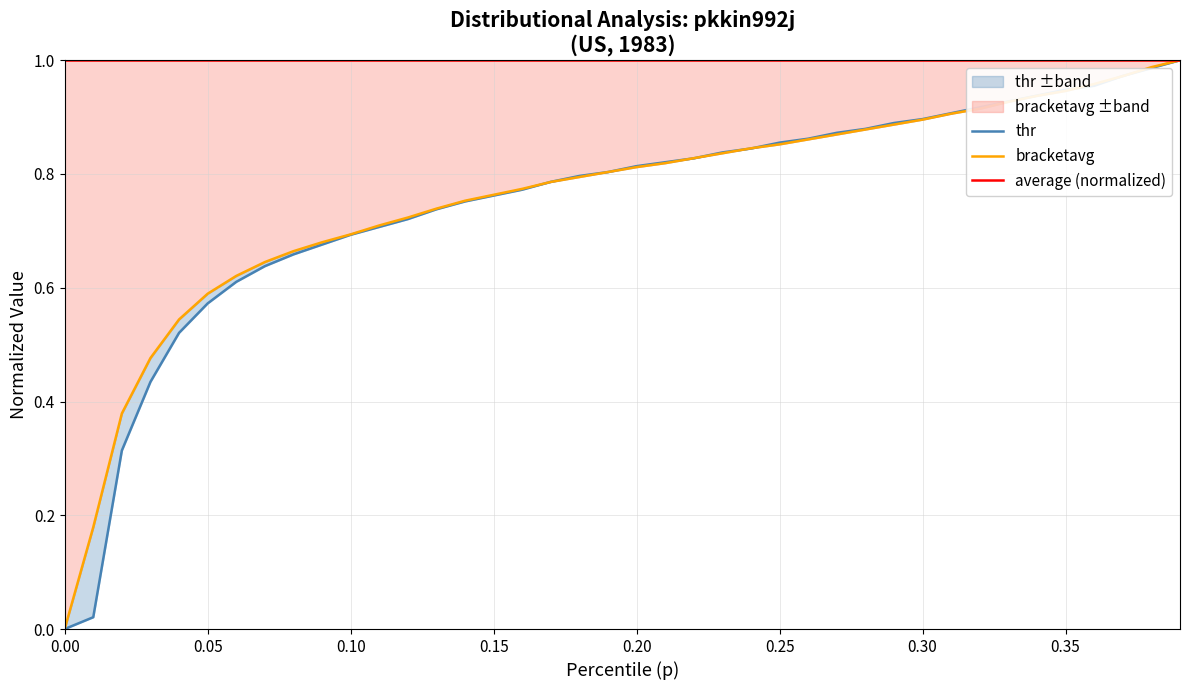

What is the difference between the thr values at 0.30 and 15?

0.2